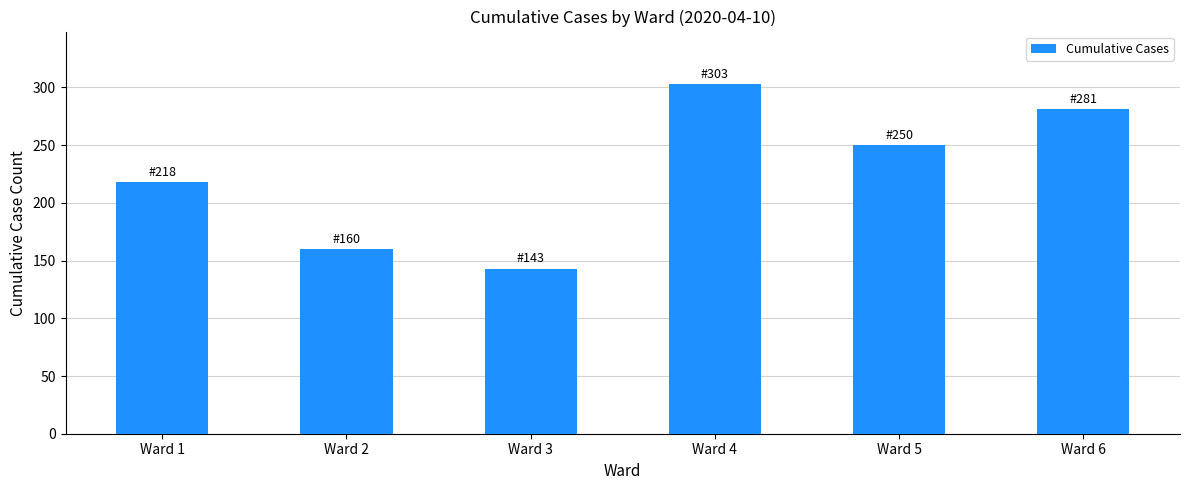

Reading left to right, extract all data points from this chart.

Ward 1=218	Ward 2=160	Ward 3=143	Ward 4=303	Ward 5=250	Ward 6=281